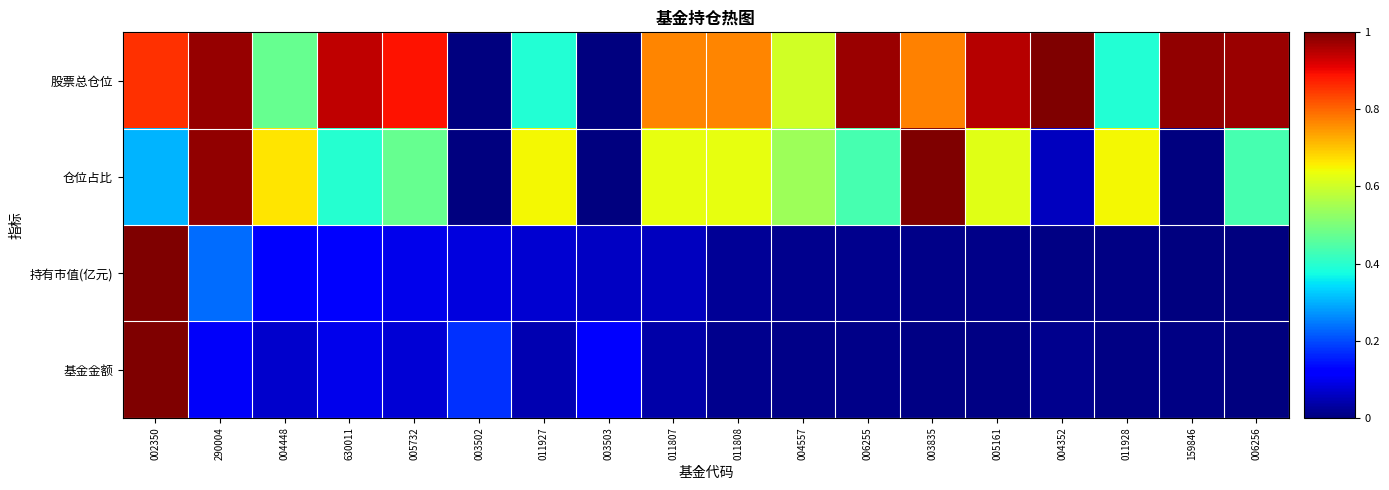

At 005161, list the series in order from smallest to largest.

基金金额, 持有市值(亿元), 仓位占比, 股票总仓位